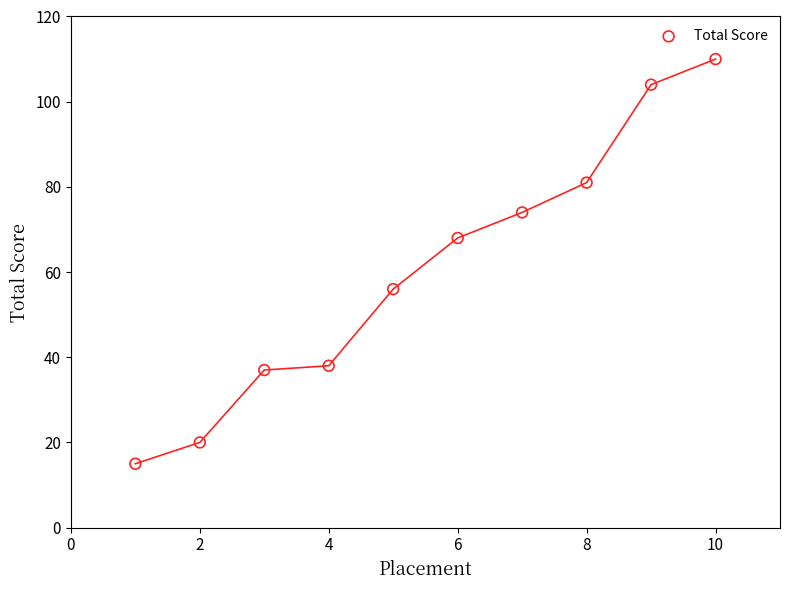

What is the range of Y values (max minus min)?

95